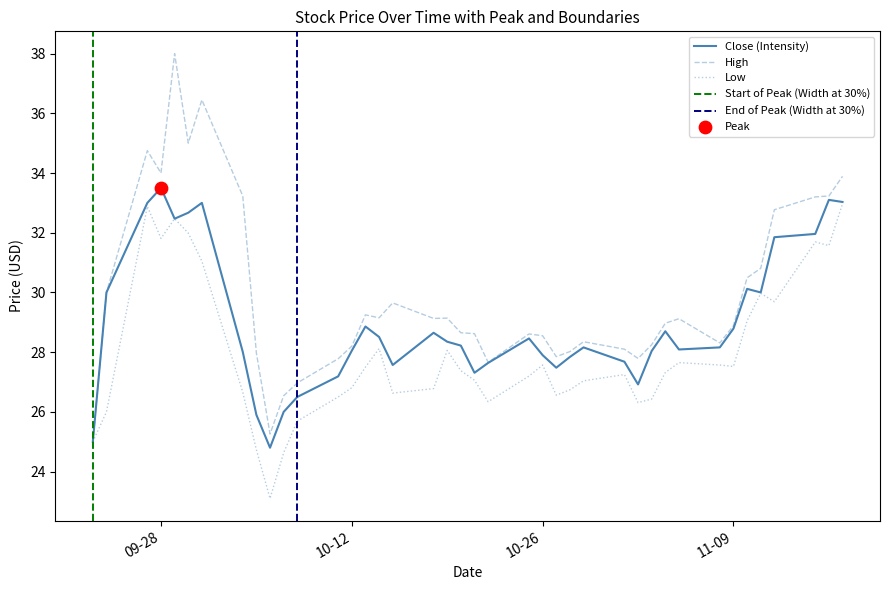

Which series reaches the minimum Y coordinate?

Low